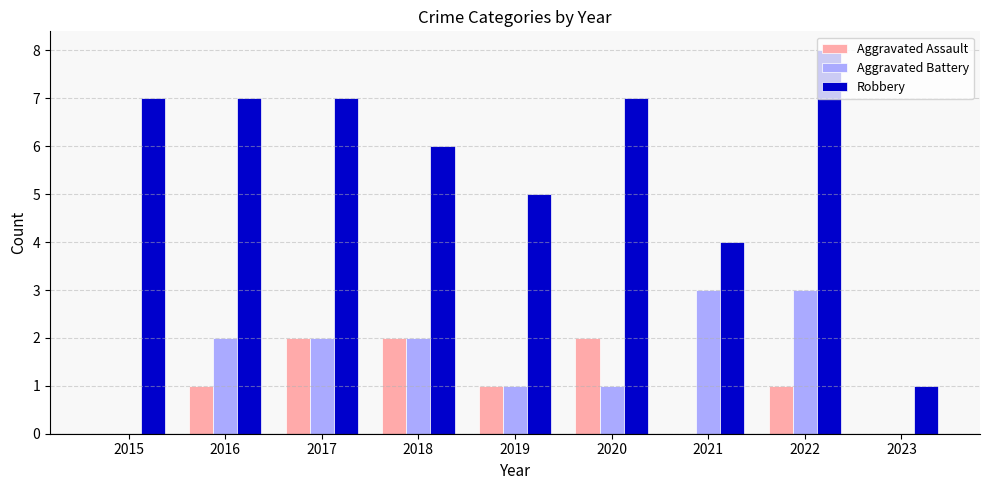

Between 2016 and 2021, which series saw the biggest shift?

Robbery